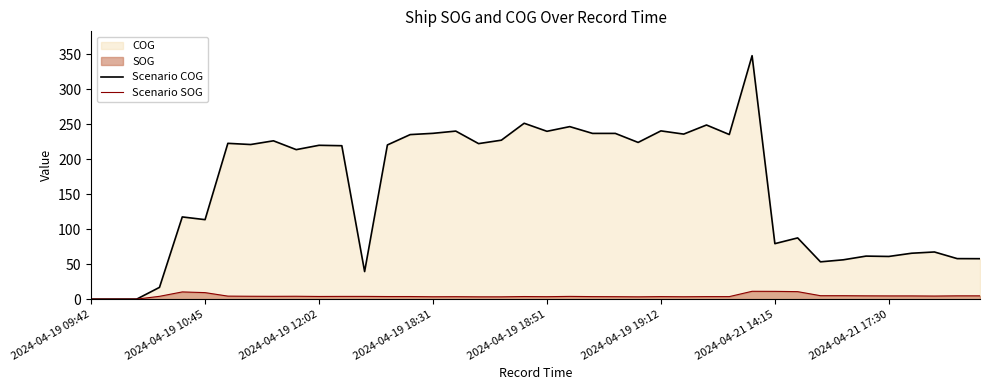

Which series has the widest spread of values?

Scenario COG